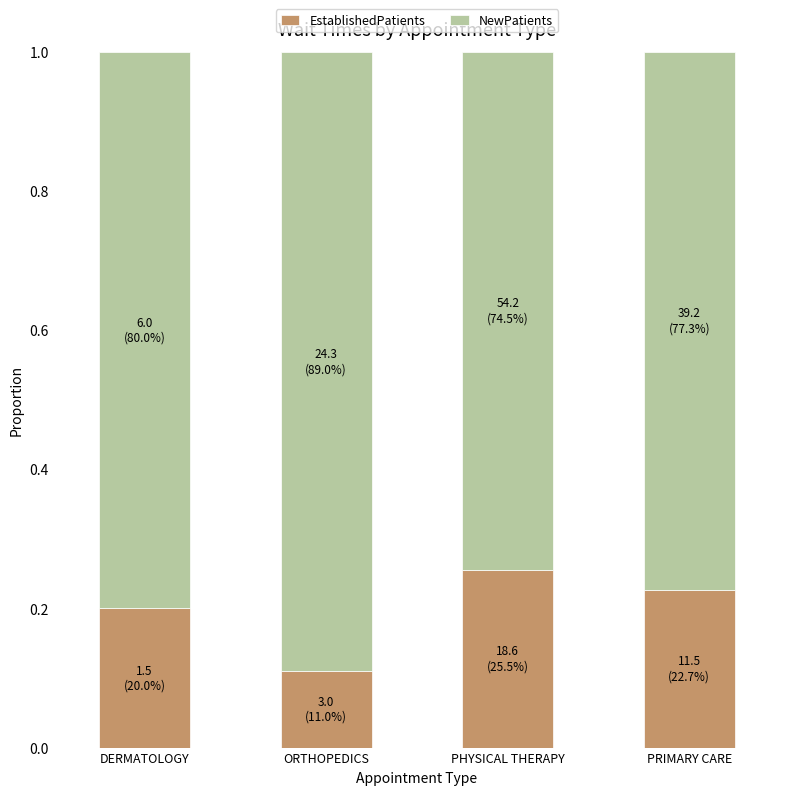

How many bars are there in total?

4